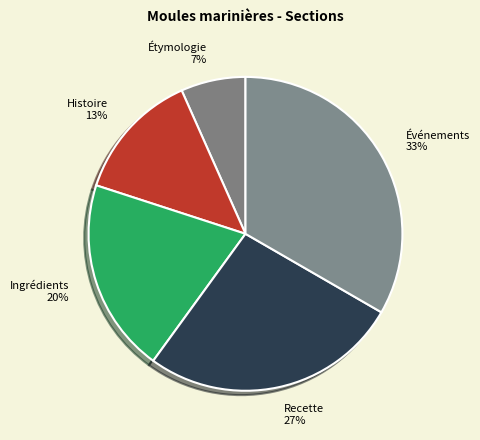

How many slices are in this pie chart?

5